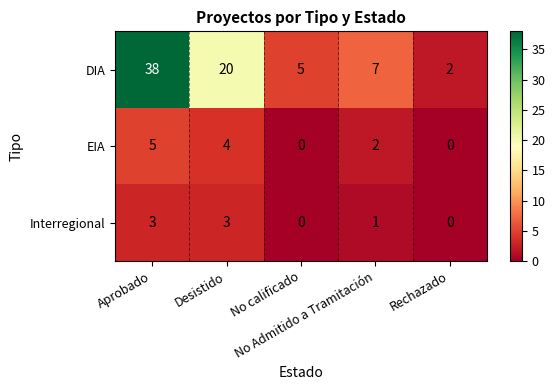

What is the difference between the highest and lowest values at Rechazado?

2